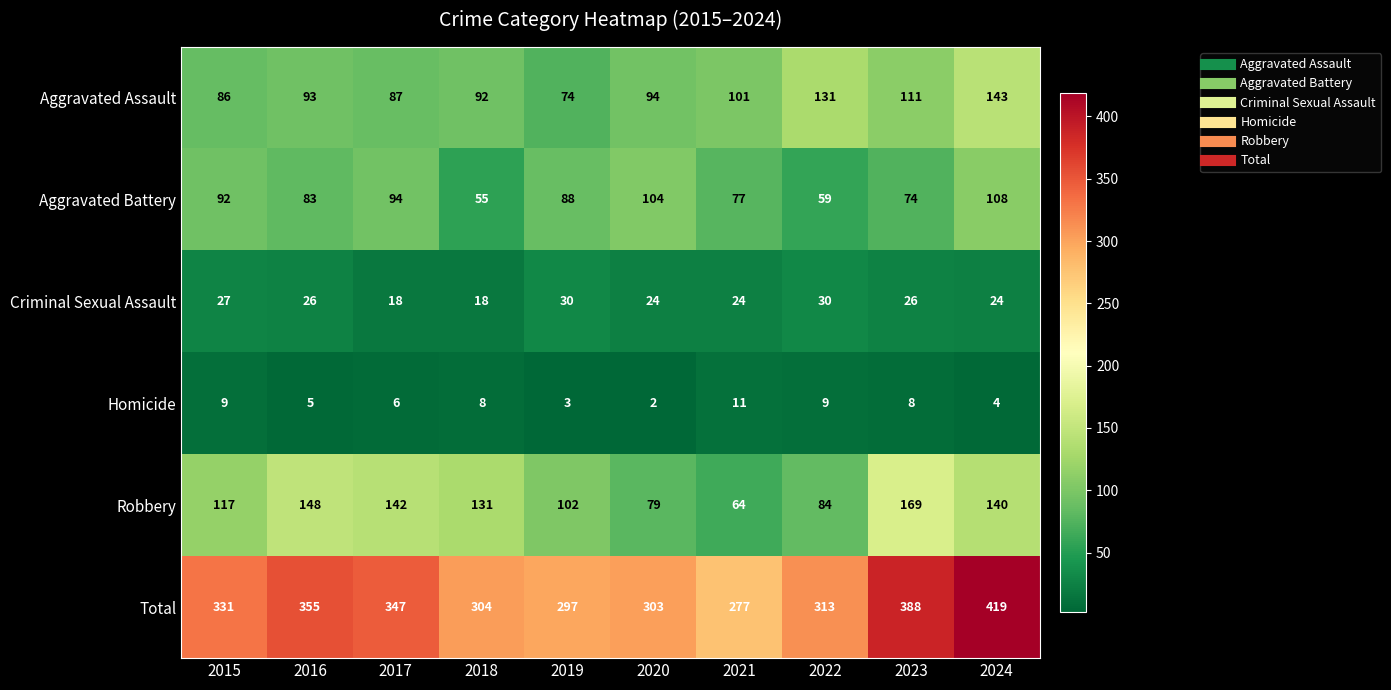

At 2020, list the series in order from smallest to largest.

Homicide, Criminal Sexual Assault, Robbery, Aggravated Assault, Aggravated Battery, Total